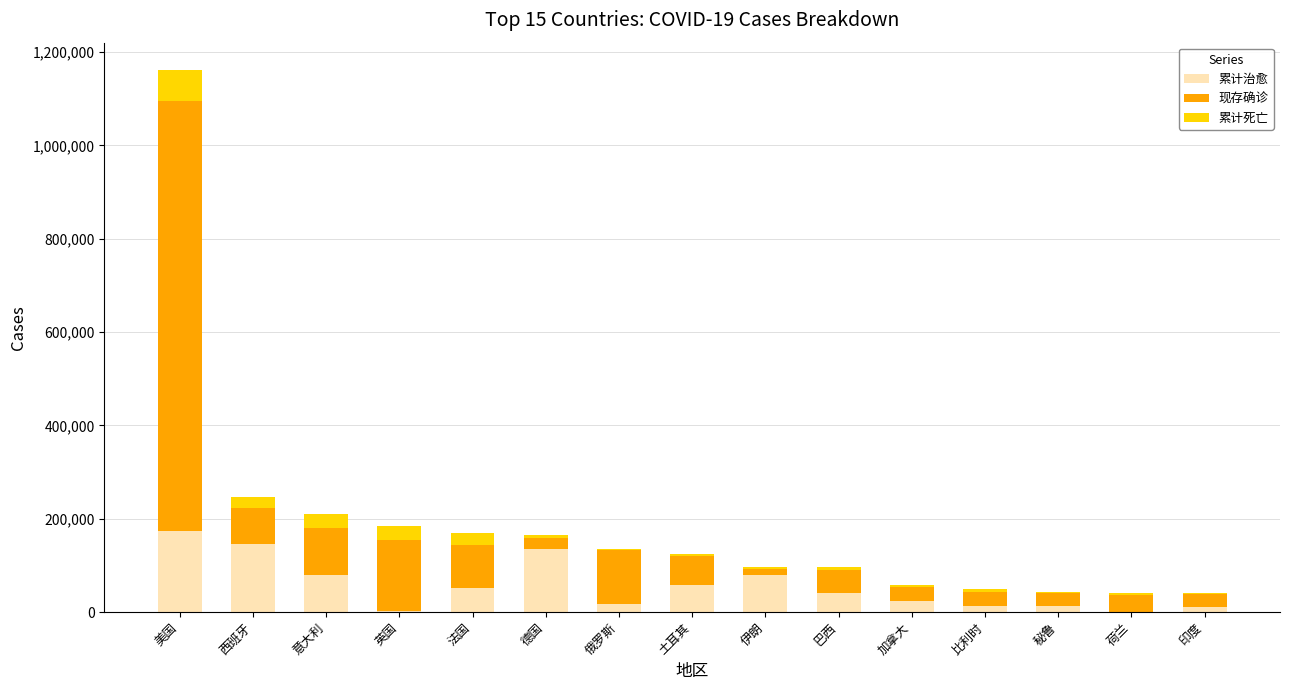

What are all the series names shown in the legend?

累计治愈, 现存确诊, 累计死亡